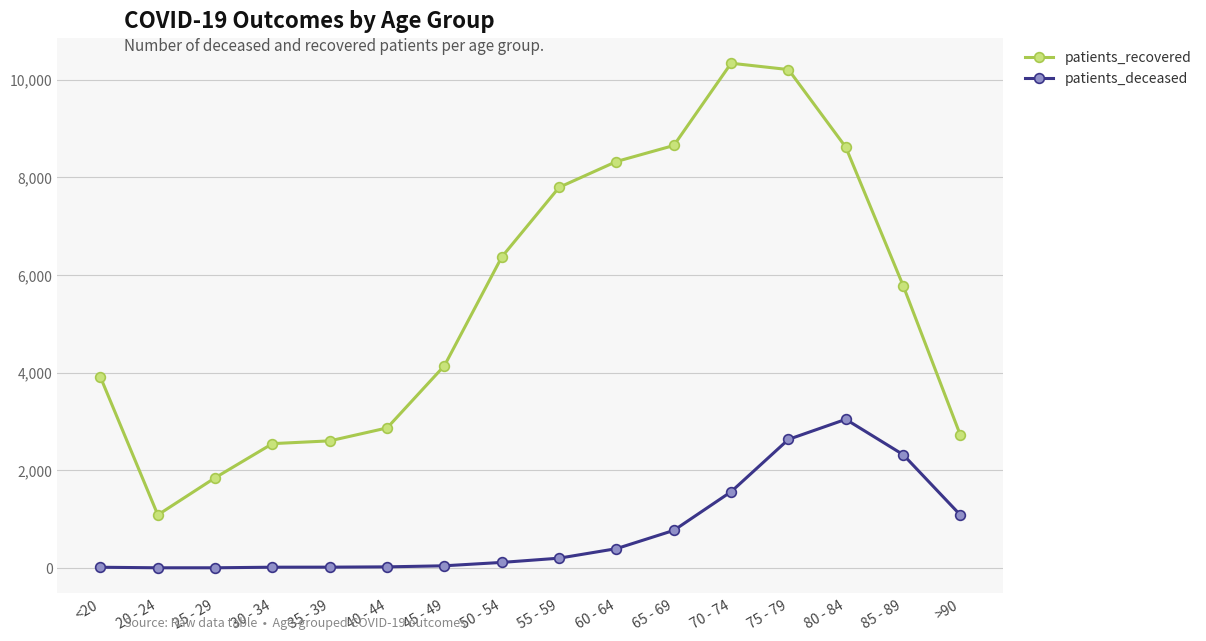

What is the greatest value displayed?

10338